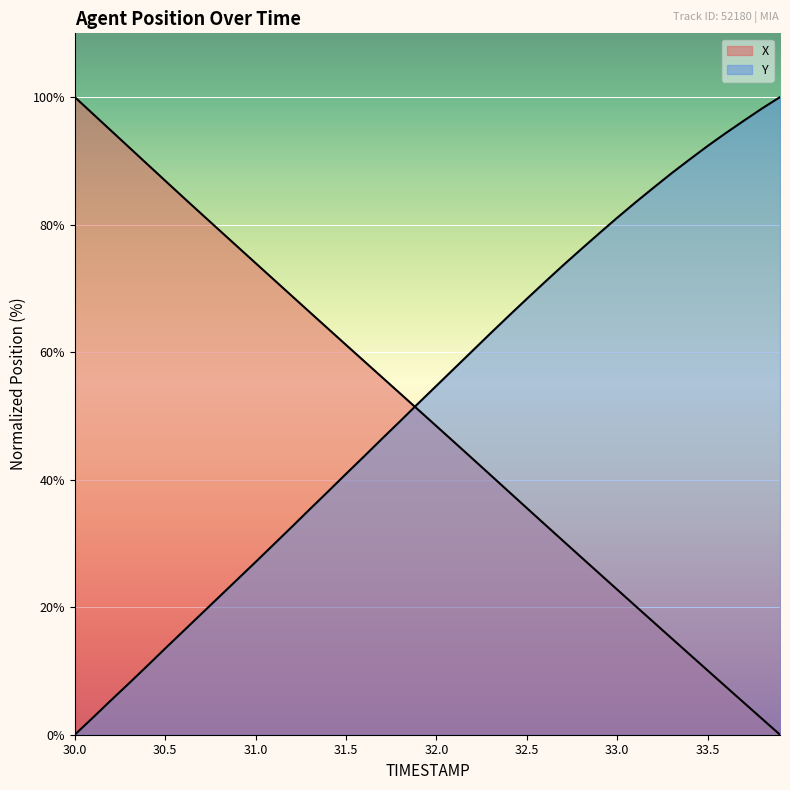

How many lines are shown in the chart?

2